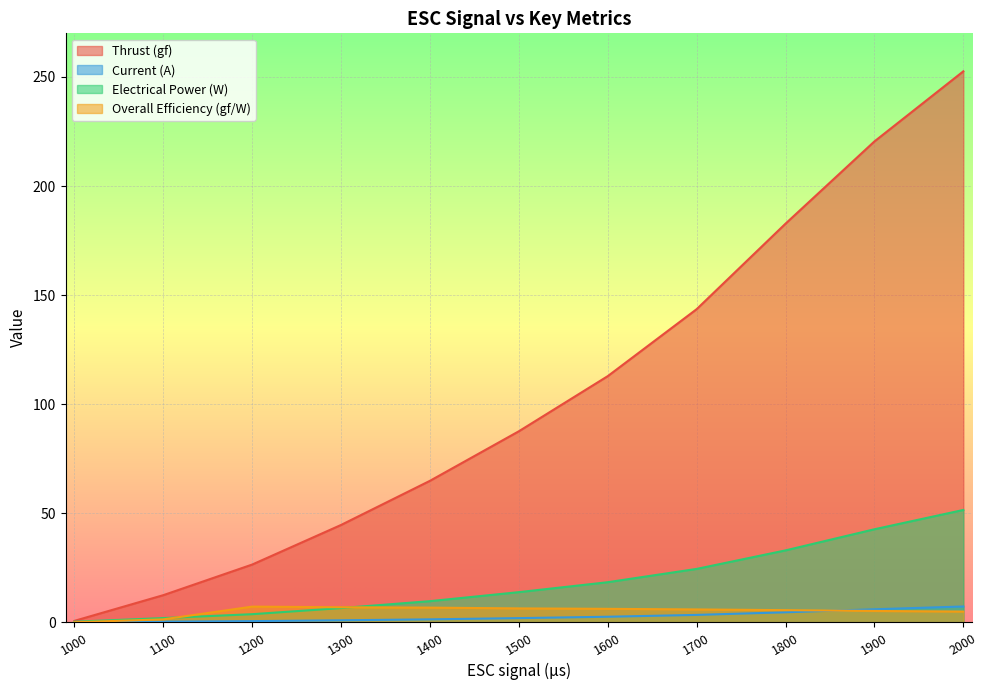

True or false: Electrical Power (W) and Current (A) intersect in this chart.

False